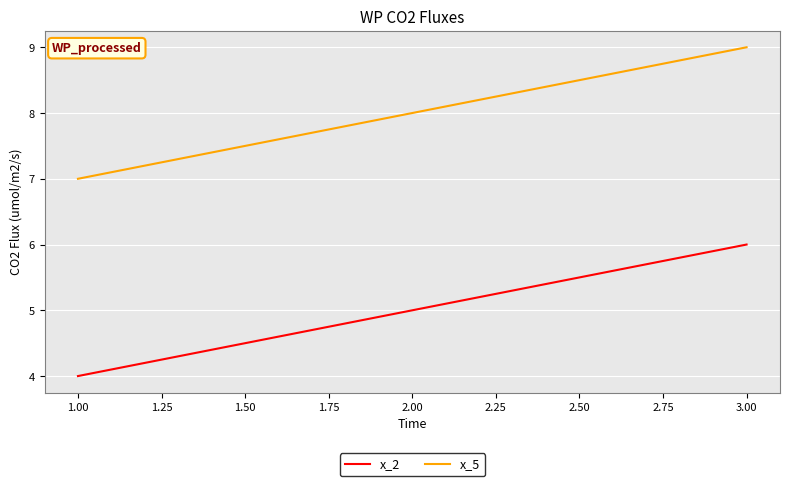

What is the sum of all x_2 values?

15